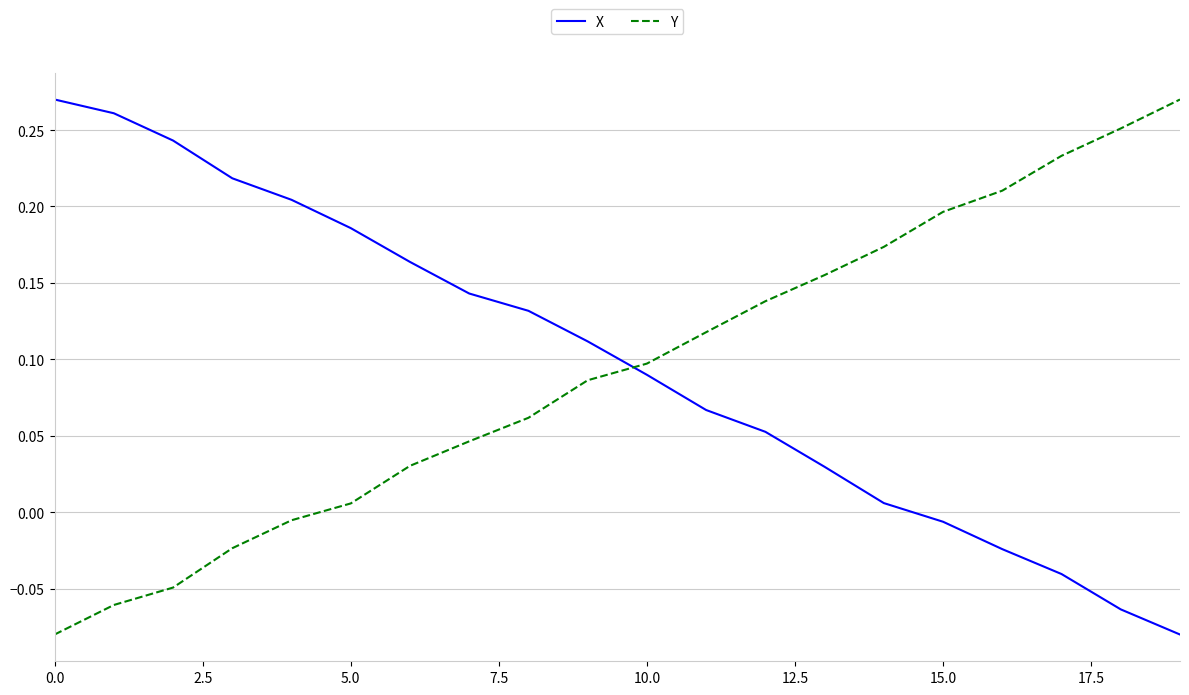

How many intersections are there between X and Y?

1